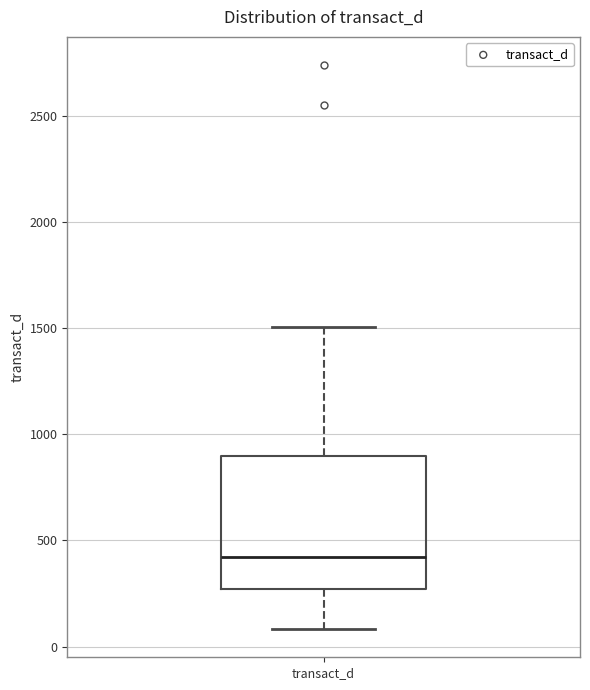

Read this box plot against the y-axis: the position of the median line, the range covered by the box, and the ends of both whiskers. The values are not printed on the chart, so give them approximately, as read against the axis.

median 400, box 250 to 900, whiskers 100 to 1500